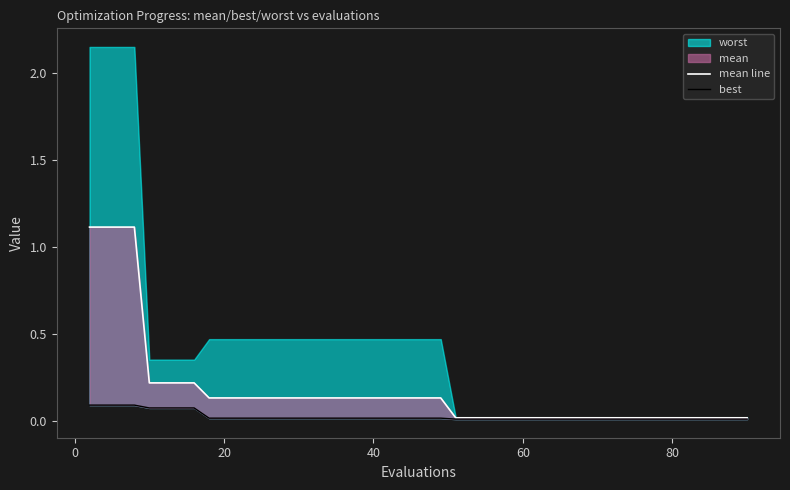

What is the value of the mean line point at the 13th from the left?

0.1